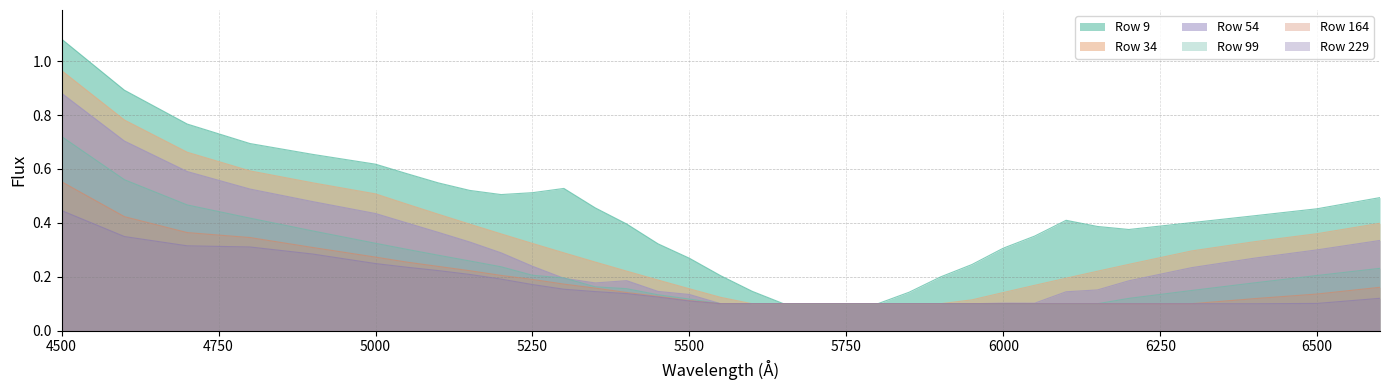

Reading right to left, extract all data points from this chart.

row_9: 0.5	0.5	0.4	0.4	0.4	0.4	0.4	0.4	0.3	0.2	0.2	0.1	0.1	0.1	0.1	0.1	0.1	0.2	0.3	0.3	0.4	0.5	0.5	0.5	0.5	0.5	0.5	0.6	0.6	0.7	0.7	0.8	0.9	1.1
row_34: 0.4	0.4	0.3	0.3	0.2	0.2	0.2	0.2	0.1	0.1	0.1	0.1	0.1	0.1	0.1	0.1	0.1	0.1	0.2	0.2	0.2	0.3	0.3	0.3	0.4	0.4	0.4	0.5	0.5	0.5	0.6	0.7	0.8	1.0
row_54: 0.3	0.3	0.3	0.2	0.2	0.2	0.1	0.1	0.1	0.1	0.1	0.1	0.1	0.1	0.1	0.1	0.1	0.1	0.1	0.1	0.2	0.2	0.2	0.2	0.3	0.3	0.4	0.4	0.4	0.5	0.5	0.6	0.7	0.9
row_99: 0.2	0.2	0.2	0.1	0.1	0.1	0.1	0.1	0.1	0.1	0.1	0.1	0.1	0.1	0.1	0.1	0.1	0.1	0.1	0.1	0.2	0.2	0.2	0.2	0.2	0.3	0.3	0.3	0.3	0.4	0.4	0.5	0.6	0.7
row_164: 0.2	0.1	0.1	0.1	0.1	0.1	0.1	0.1	0.1	0.1	0.1	0.1	0.1	0.1	0.1	0.1	0.1	0.1	0.1	0.1	0.1	0.2	0.2	0.2	0.2	0.2	0.2	0.3	0.3	0.3	0.3	0.4	0.4	0.6
row_229: 0.1	0.1	0.1	0.1	0.1	0.1	0.1	0.1	0.1	0.1	0.1	0.1	0.1	0.1	0.1	0.1	0.1	0.1	0.1	0.1	0.1	0.1	0.2	0.2	0.2	0.2	0.2	0.2	0.2	0.3	0.3	0.3	0.3	0.4